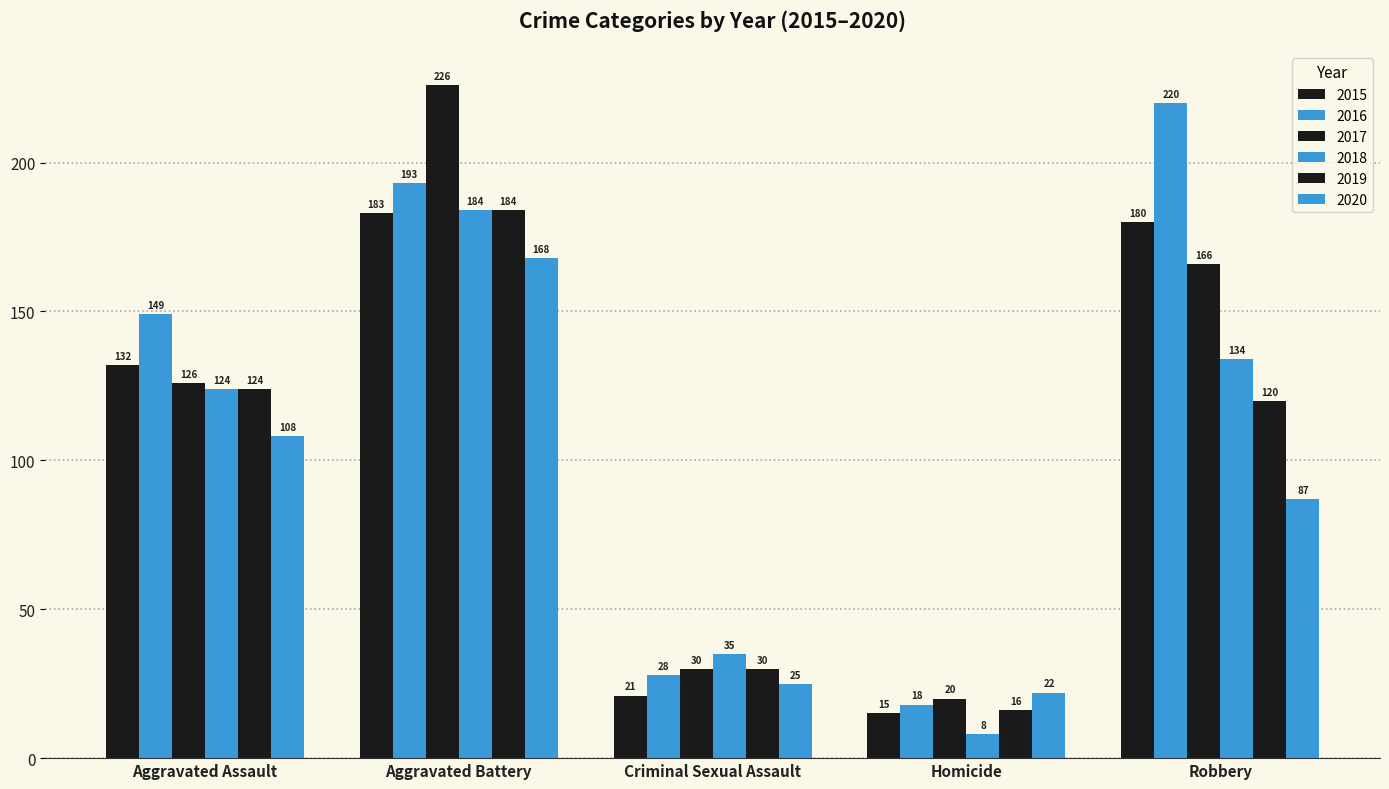

Are the bars horizontal?

No